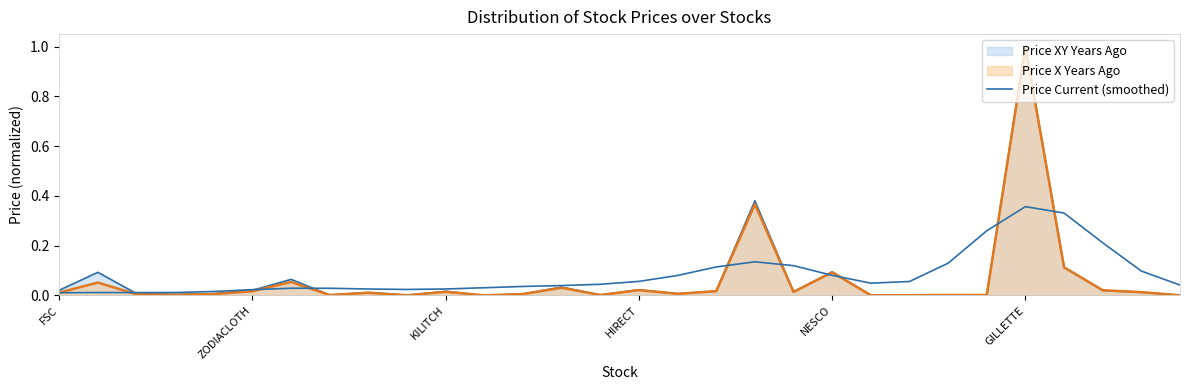

Does the chart have visible grid lines?

No